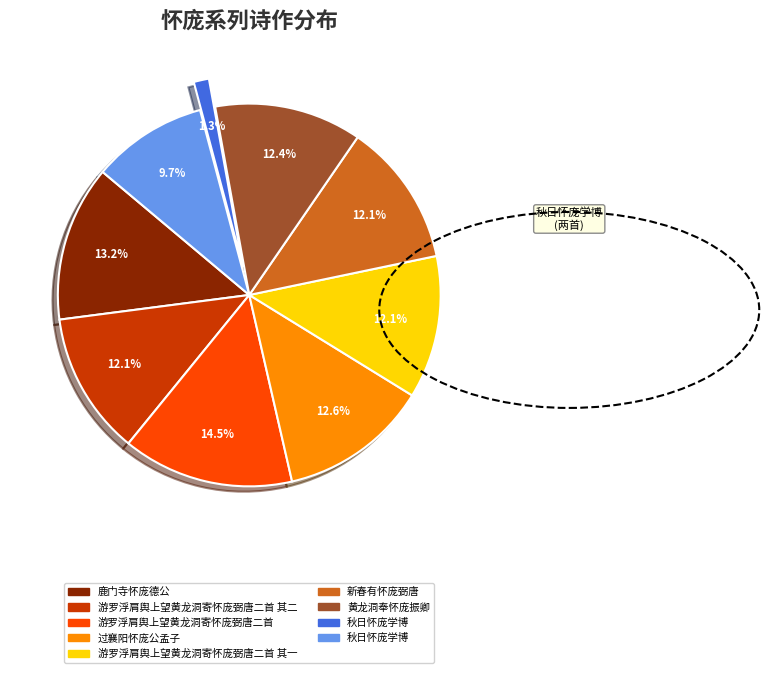

Is there a majority slice in this chart?

No